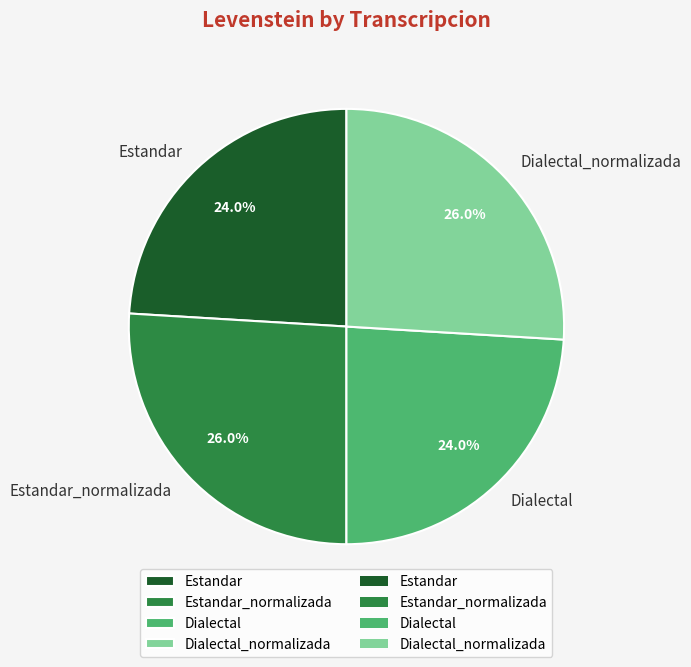

Is the sum of Estandar and Dialectal greater than half?

No